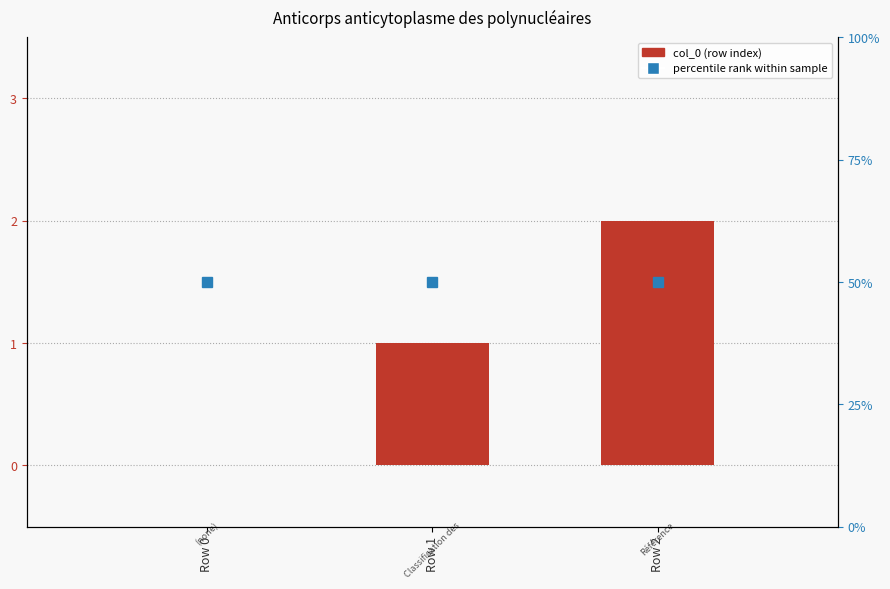

How many bars are there in total?

3